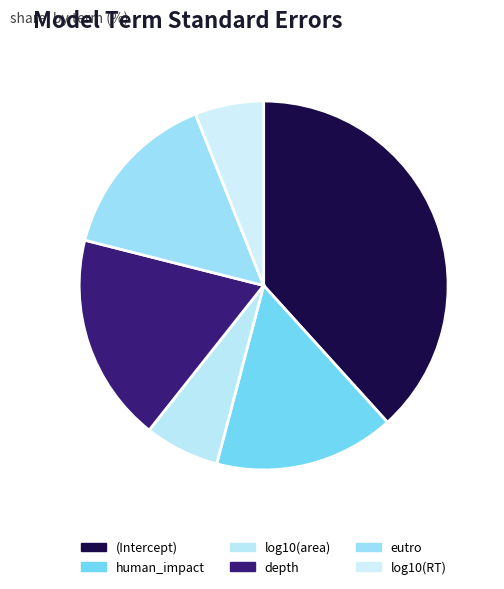

How many slices are in this pie chart?

6